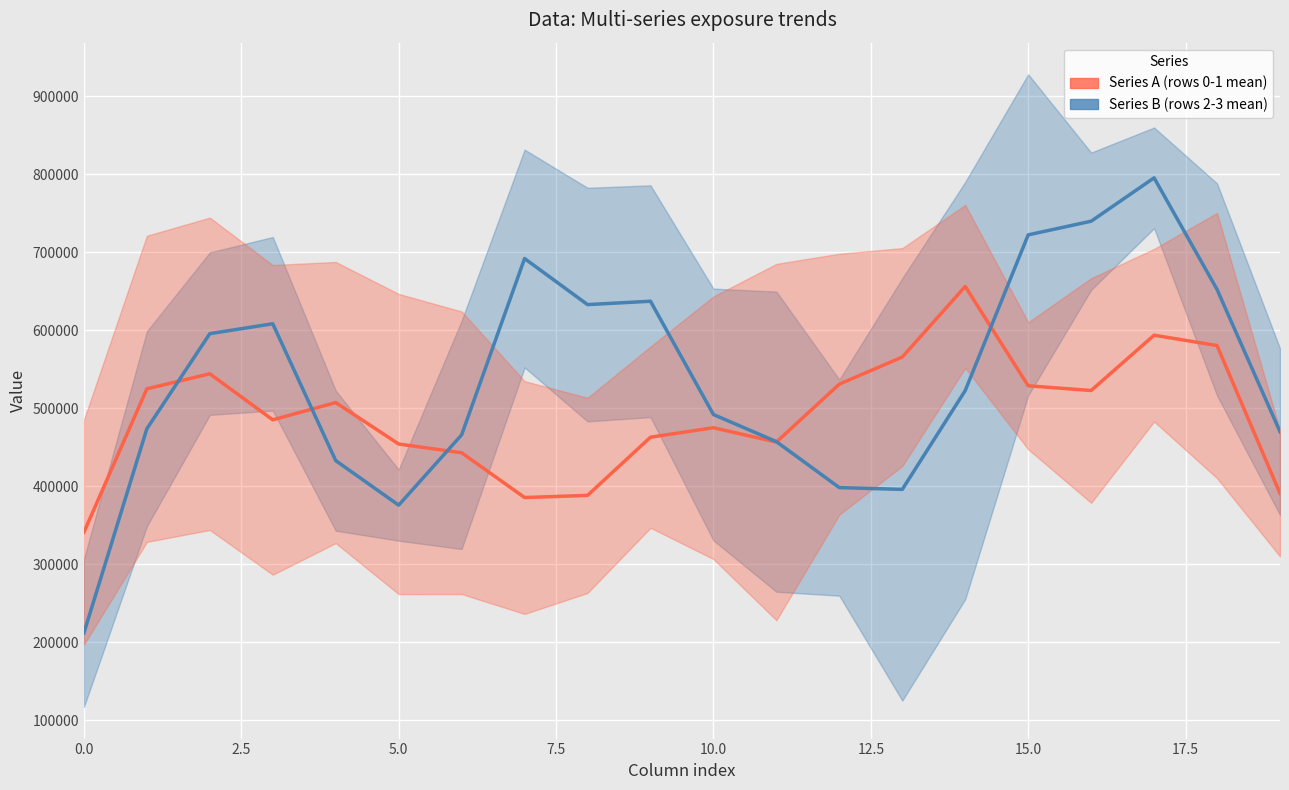

What are all the series names shown in the legend?

Series A (rows 0-1 mean), Series B (rows 2-3 mean)